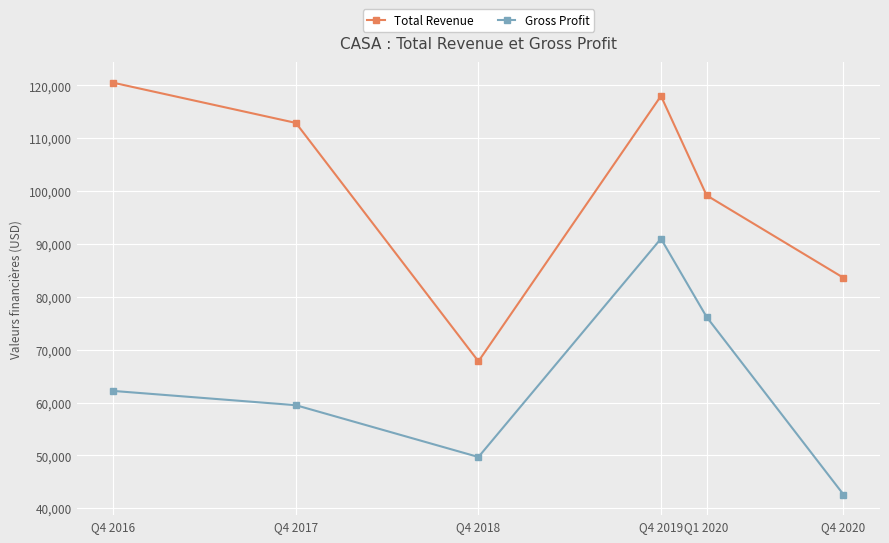

At which label does Total Revenue first exceed 112900?

Q4 2016